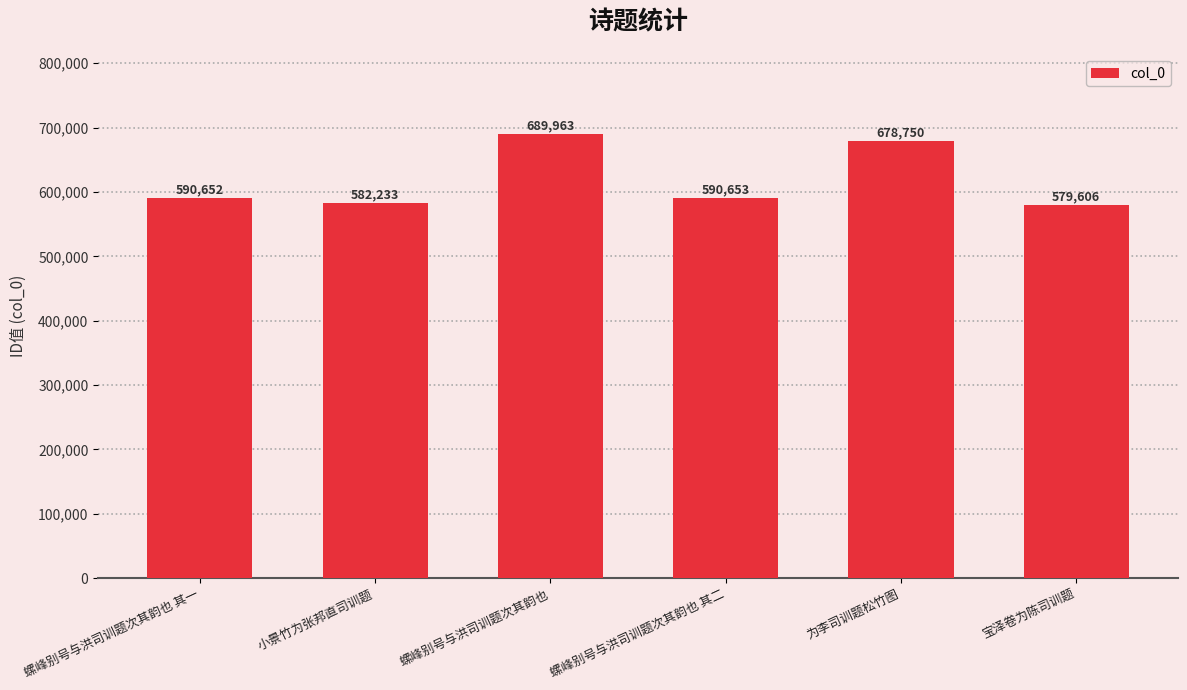

Count the number of categories in the chart.

6